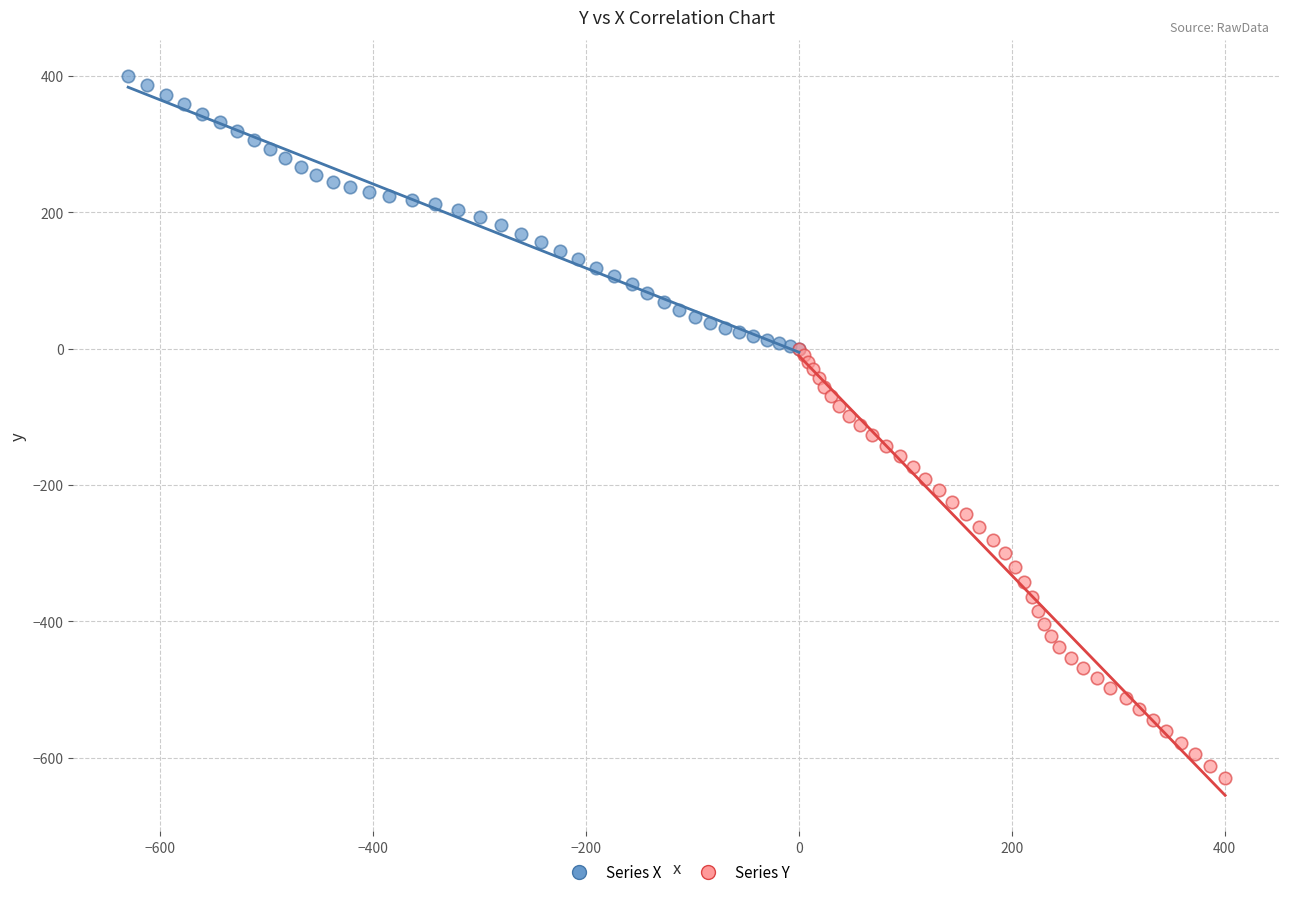

Which series contains the highest Y value?

Series X